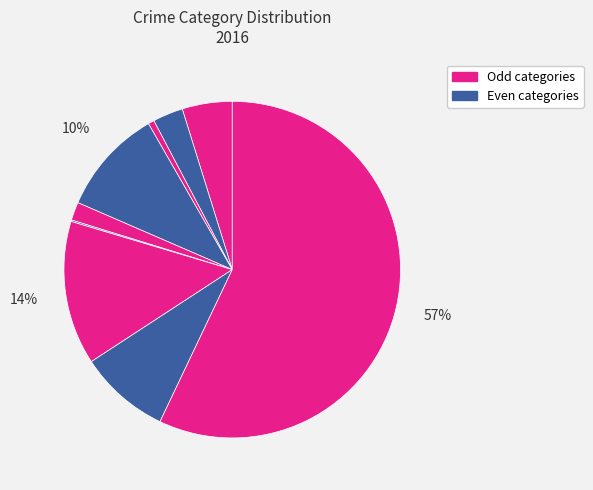

Is there a majority slice in this chart?

Yes